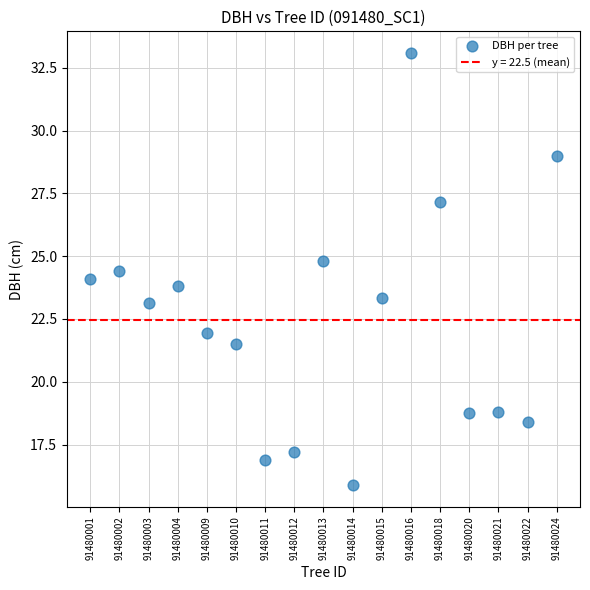

What is the range of Y values (max minus min)?

17.2